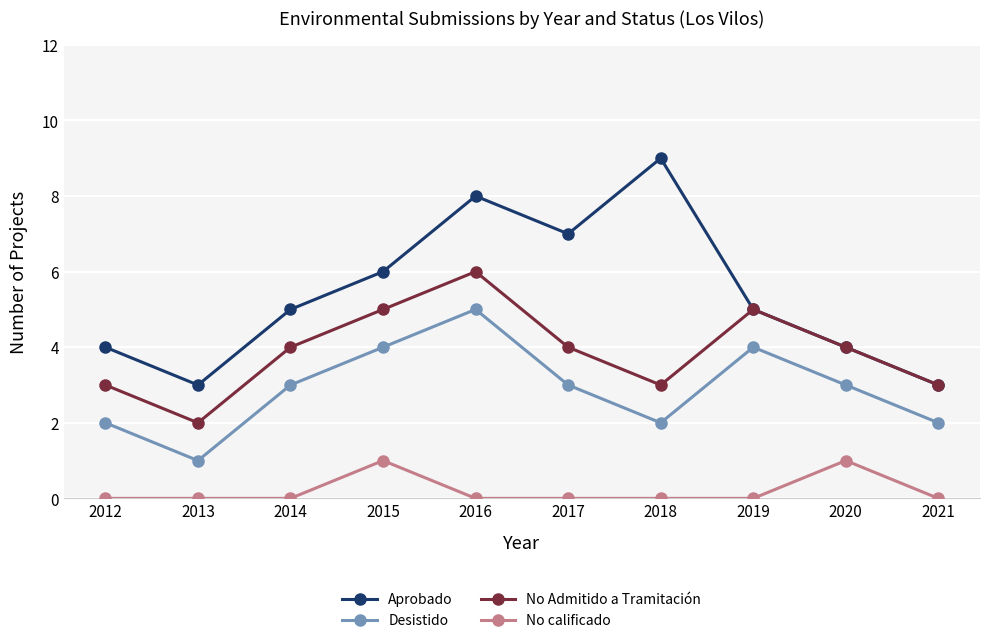

Which series has the largest total across all categories?

Aprobado